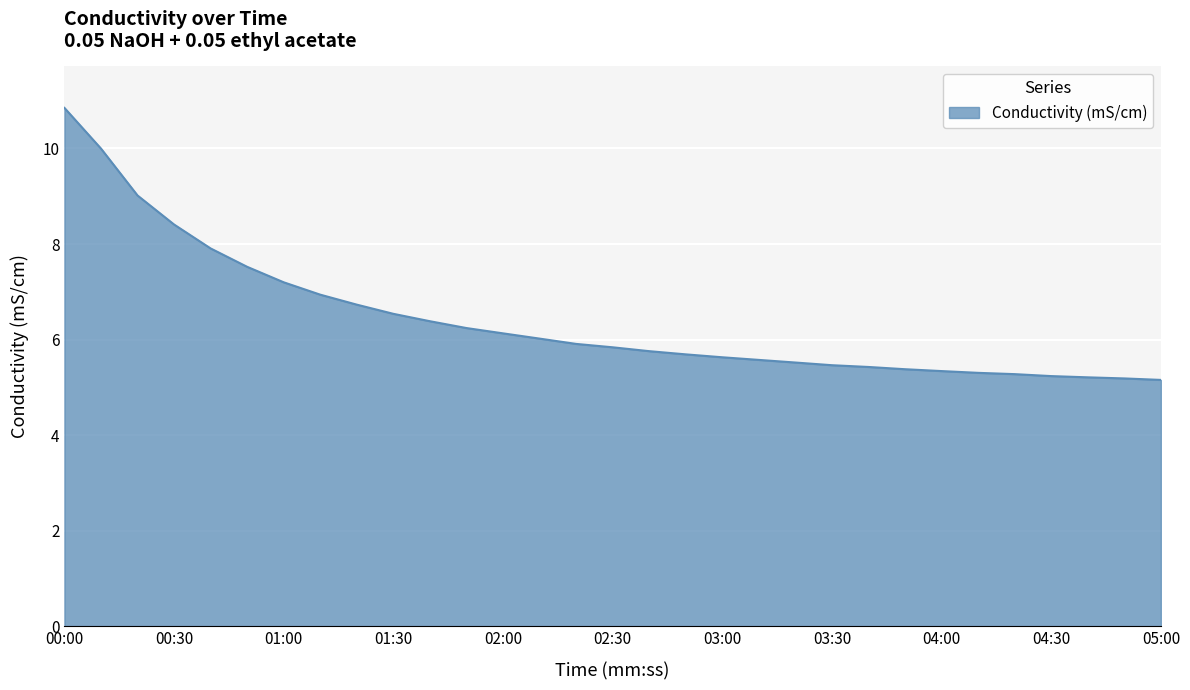

What is the difference between the maximum and minimum values?

5.7